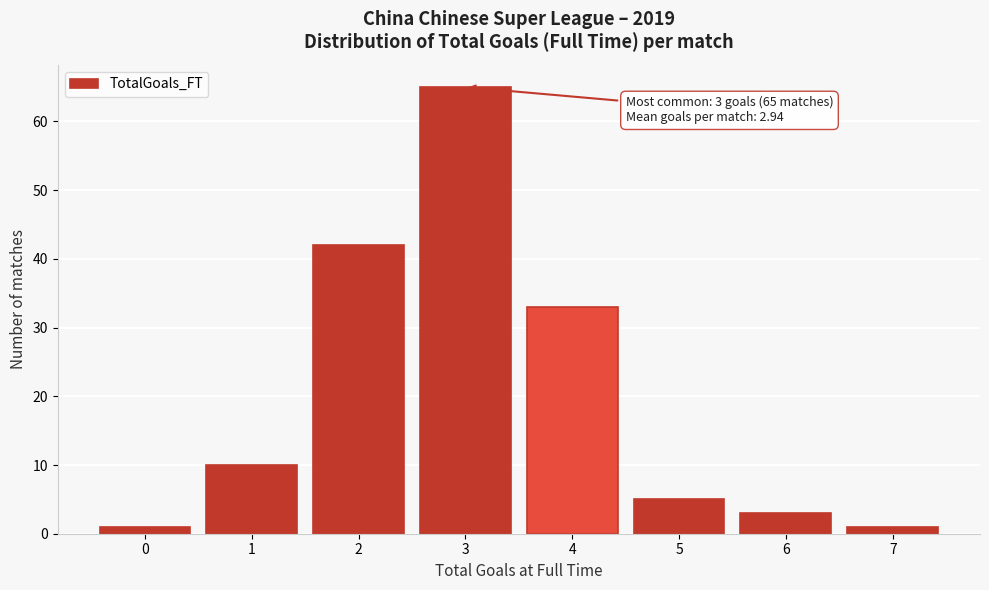

Which range on the x-axis has the tallest bar?

2.5 to 3.5